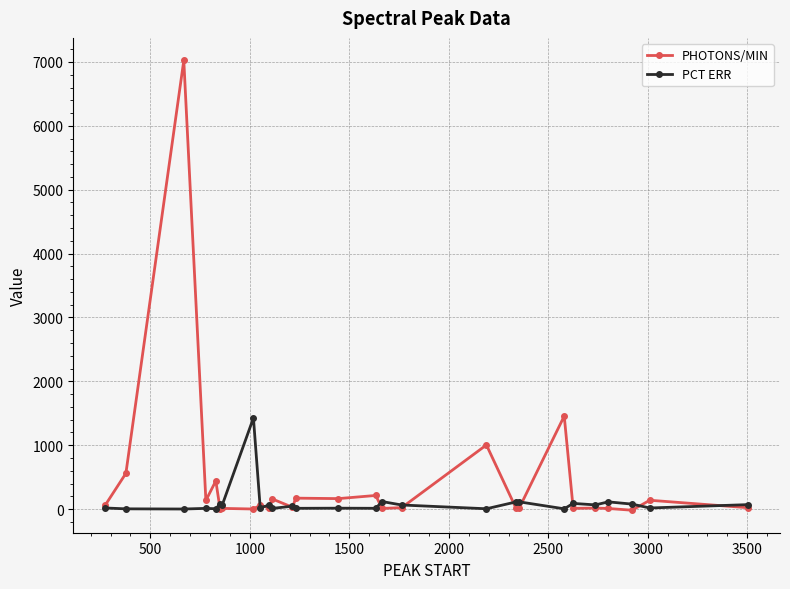

True or false: PCT ERR has more than 0 points higher than both neighbors.

True